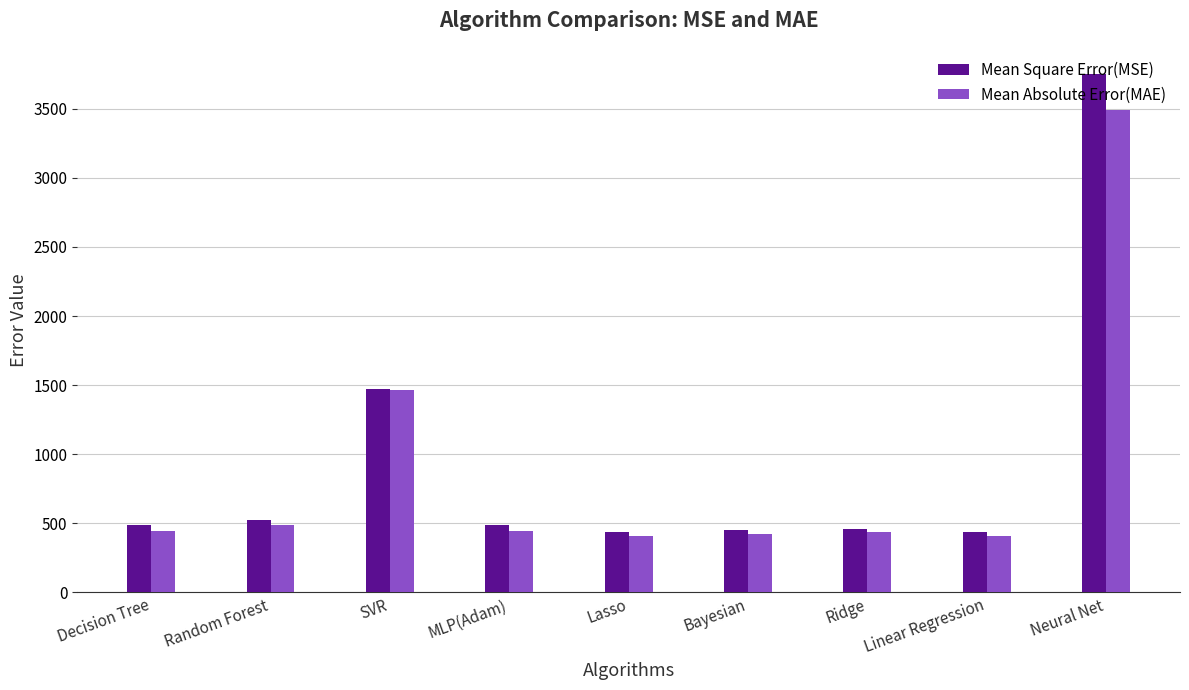

List the series in order of their overall mean, highest first.

Mean Square Error(MSE), Mean Absolute Error(MAE)